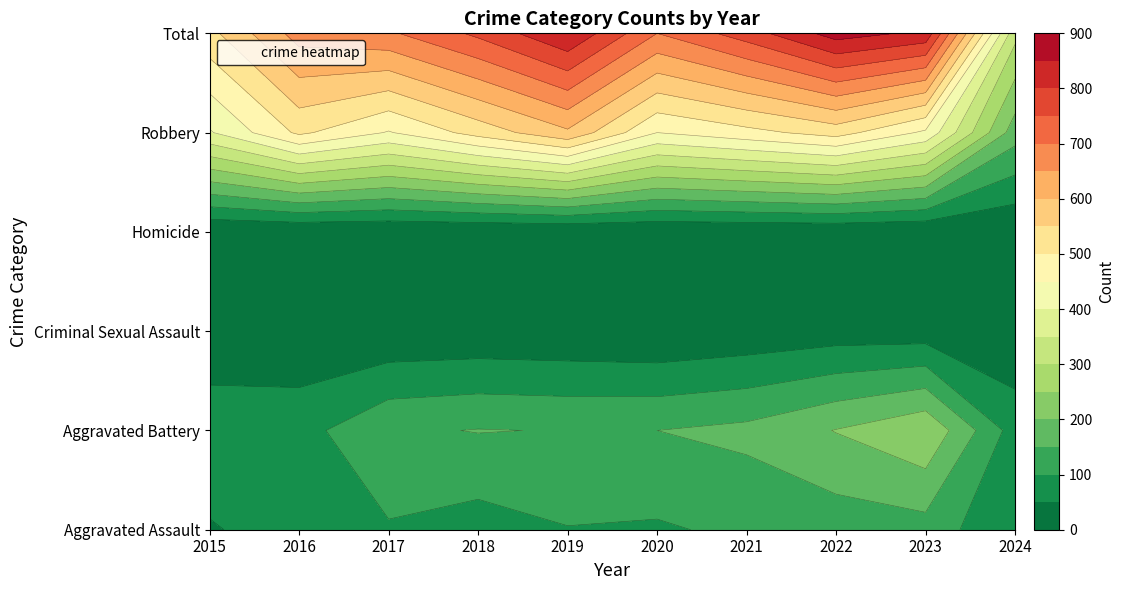

What is the sum of all Aggravated Battery values?

1442